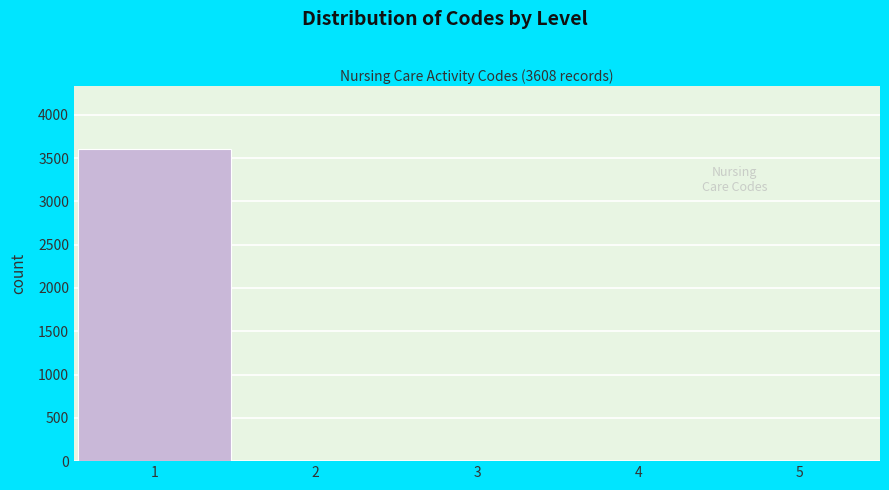

Reading left to right, transcribe all the data shown in this chart.

1=3608	2=0	3=0	4=0	5=0